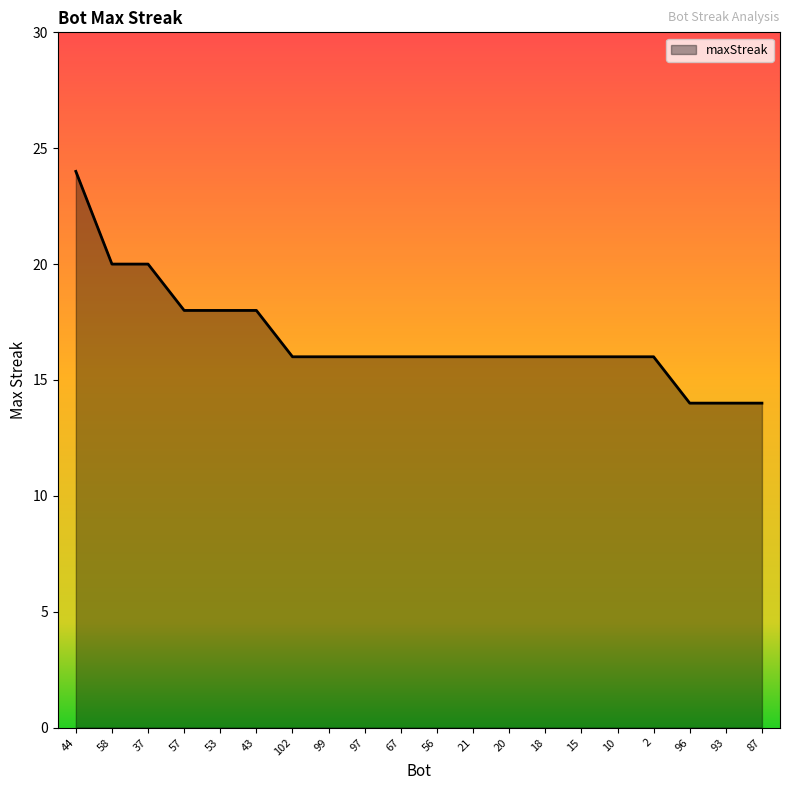

Where does the data first go above 16?

44